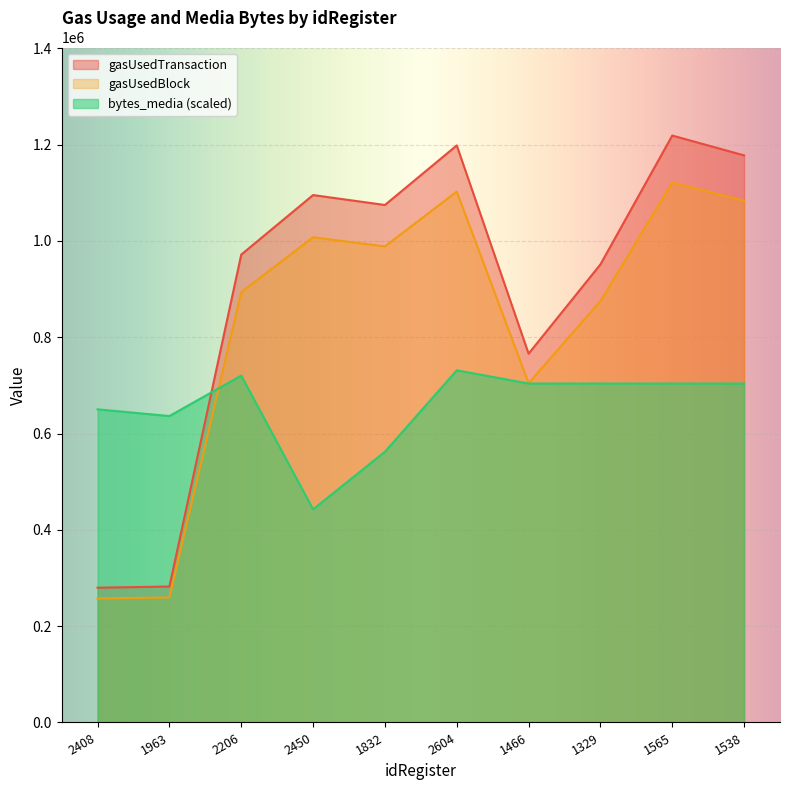

The gasUsedBlock series shows 257465.7 at 2408. True or false?

True